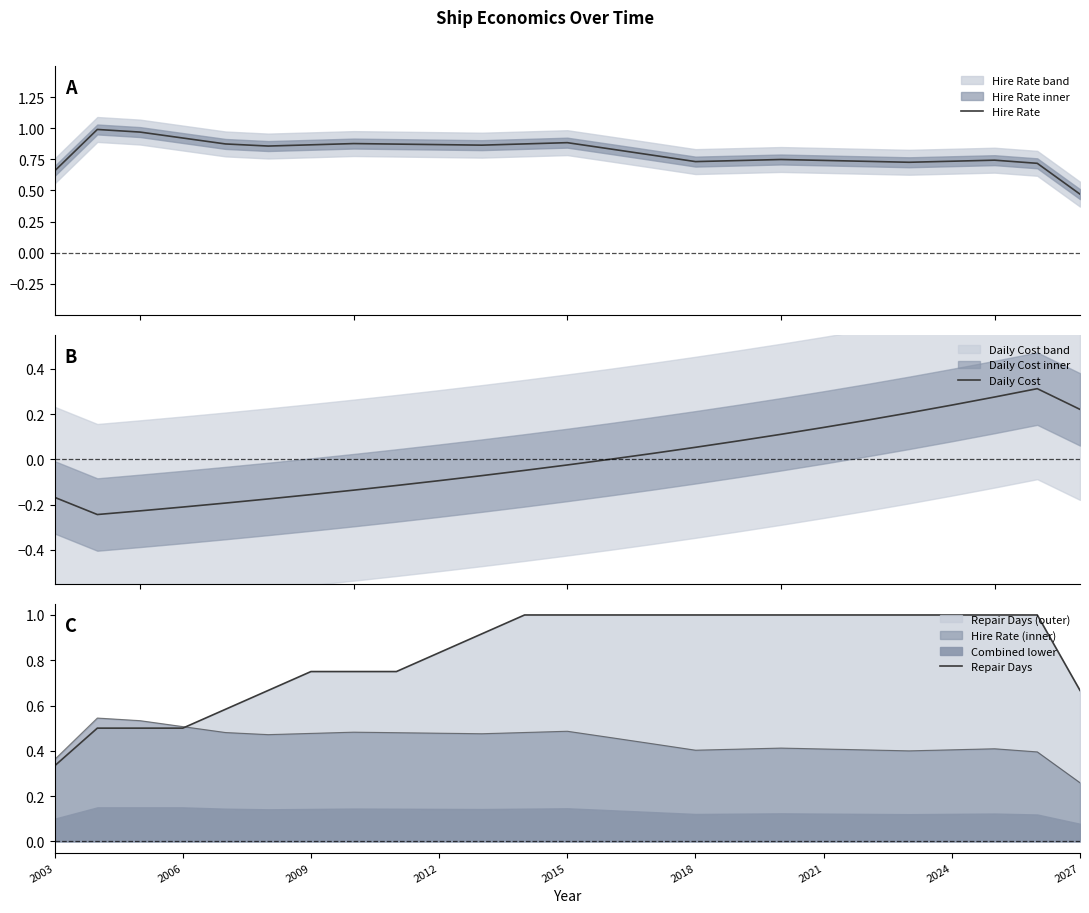

Is it true that Hire Rate equals 0.6 at 2012?

False